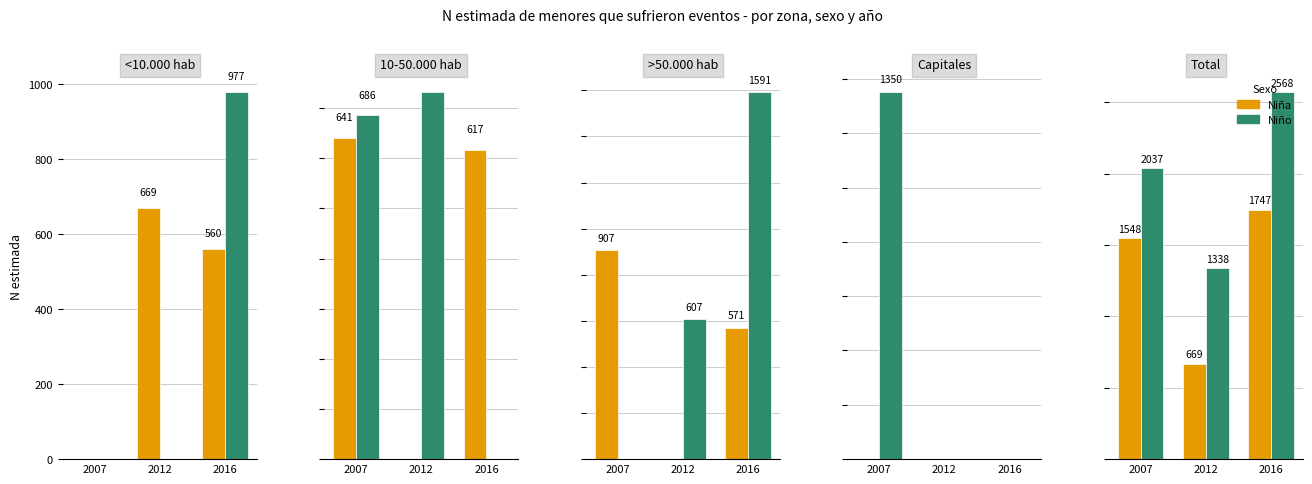

What is the value of the Niña bar at the 3rd from the left?

1747